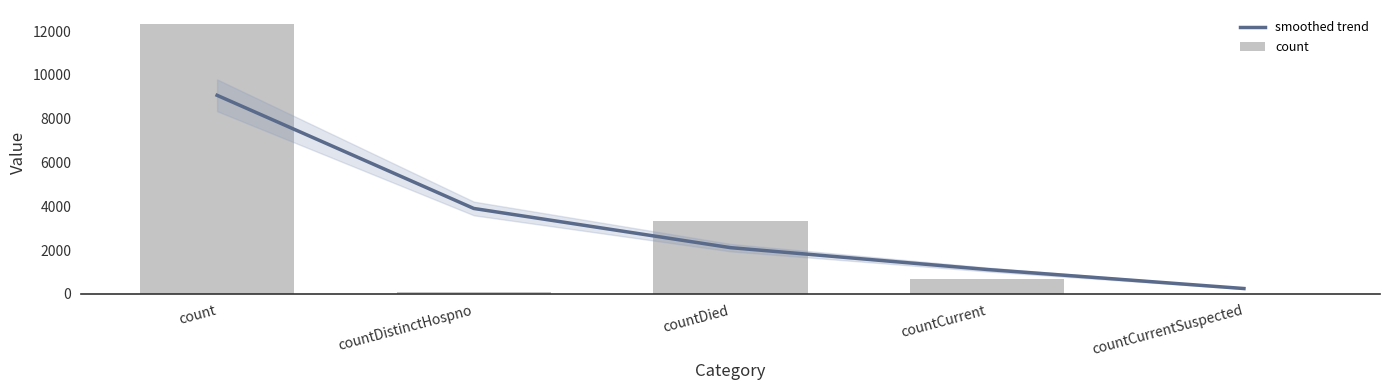

Which series changed the most between count and countDied?

count